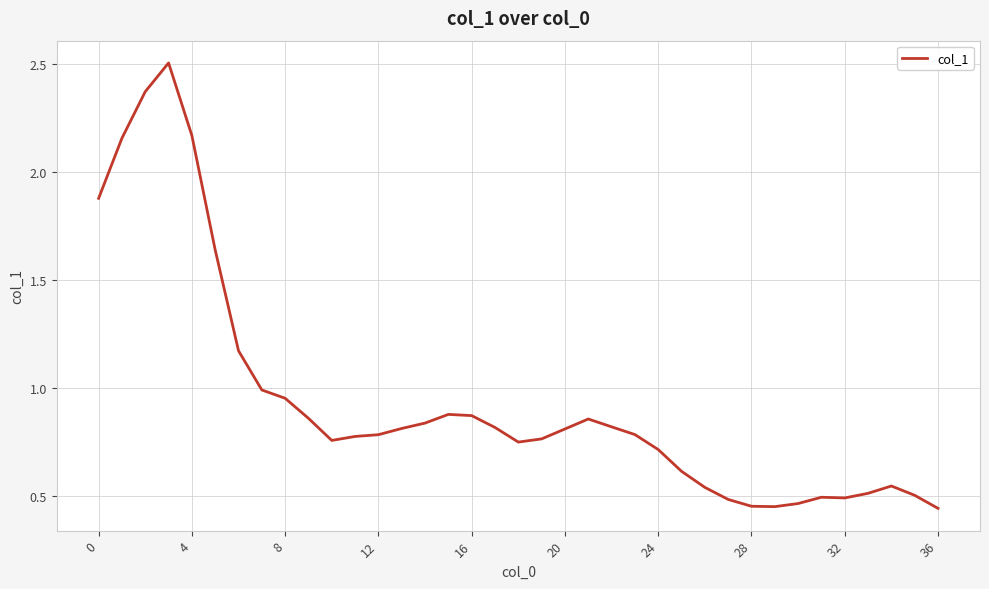

What is the difference between the maximum and minimum values?

2.1